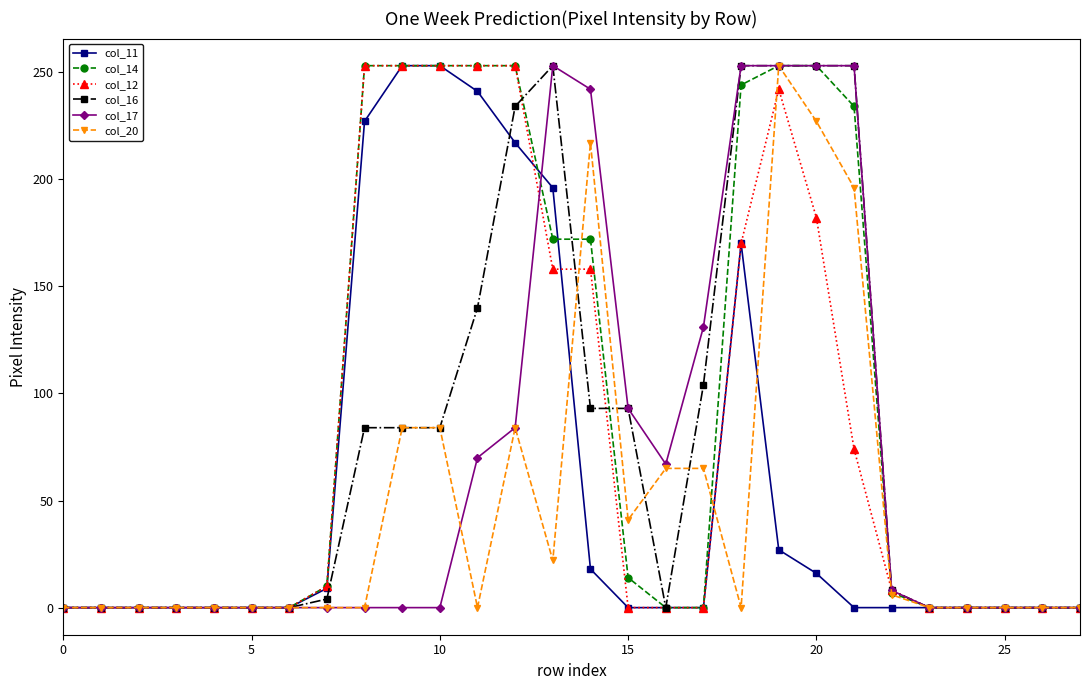

How many data points does each series have?

28